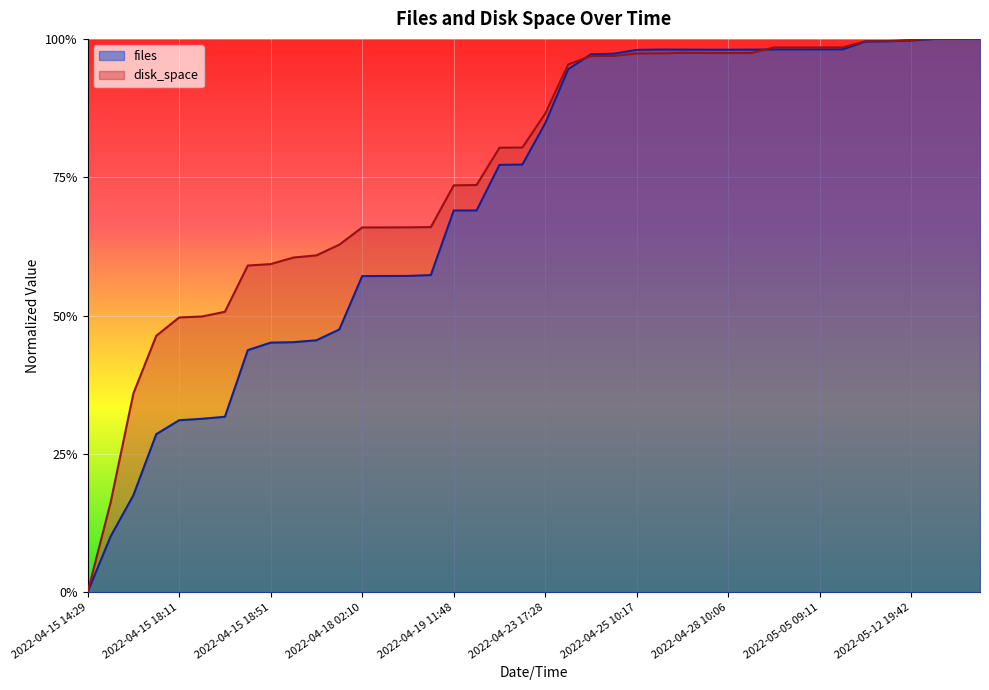

Reading right to left, transcribe all the data shown in this chart.

files: 2022-05-16 15:14=1.0	2022-05-16 15:09=1.0	2022-05-14 17:15=1.0	2022-05-12 19:42=1.0	2022-05-11 12:20=1.0	2022-05-11 00:03=1.0	2022-05-09 10:19=1.0	2022-05-05 09:11=1.0	2022-05-03 09:27=1.0	2022-05-02 17:40=1.0	2022-04-28 20:17=1.0	2022-04-28 10:06=1.0	2022-04-27 03:48=1.0	2022-04-26 22:16=1.0	2022-04-25 21:13=1.0	2022-04-25 10:17=1.0	2022-04-24 22:05=1.0	2022-04-24 00:10=1.0	2022-04-23 21:27=0.9	2022-04-23 17:28=0.8	2022-04-22 18:35=0.8	2022-04-21 15:59=0.8	2022-04-20 01:58=0.7	2022-04-19 11:48=0.7	2022-04-18 20:28=0.6	2022-04-18 12:05=0.6	2022-04-18 02:22=0.6	2022-04-18 02:10=0.6	2022-04-15 23:27=0.5	2022-04-15 20:56=0.5	2022-04-15 20:50=0.5	2022-04-15 18:51=0.5	2022-04-15 18:43=0.4	2022-04-15 18:13=0.3	2022-04-15 18:12=0.3	2022-04-15 18:11=0.3	2022-04-15 18:10=0.3	2022-04-15 18:09=0.2	2022-04-15 18:07=0.1	2022-04-15 14:29=0.0
disk_space: 2022-05-16 15:14=1.0	2022-05-16 15:09=1.0	2022-05-14 17:15=1.0	2022-05-12 19:42=1.0	2022-05-11 12:20=1.0	2022-05-11 00:03=1.0	2022-05-09 10:19=1.0	2022-05-05 09:11=1.0	2022-05-03 09:27=1.0	2022-05-02 17:40=1.0	2022-04-28 20:17=1.0	2022-04-28 10:06=1.0	2022-04-27 03:48=1.0	2022-04-26 22:16=1.0	2022-04-25 21:13=1.0	2022-04-25 10:17=1.0	2022-04-24 22:05=1.0	2022-04-24 00:10=1.0	2022-04-23 21:27=1.0	2022-04-23 17:28=0.9	2022-04-22 18:35=0.8	2022-04-21 15:59=0.8	2022-04-20 01:58=0.7	2022-04-19 11:48=0.7	2022-04-18 20:28=0.7	2022-04-18 12:05=0.7	2022-04-18 02:22=0.7	2022-04-18 02:10=0.7	2022-04-15 23:27=0.6	2022-04-15 20:56=0.6	2022-04-15 20:50=0.6	2022-04-15 18:51=0.6	2022-04-15 18:43=0.6	2022-04-15 18:13=0.5	2022-04-15 18:12=0.5	2022-04-15 18:11=0.5	2022-04-15 18:10=0.5	2022-04-15 18:09=0.4	2022-04-15 18:07=0.2	2022-04-15 14:29=0.0